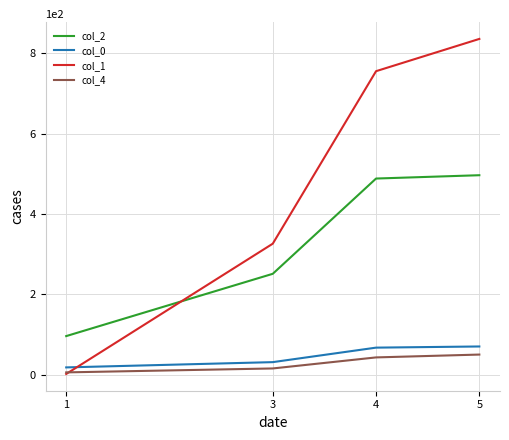

What is the difference between the highest and lowest values at 5?

785.9